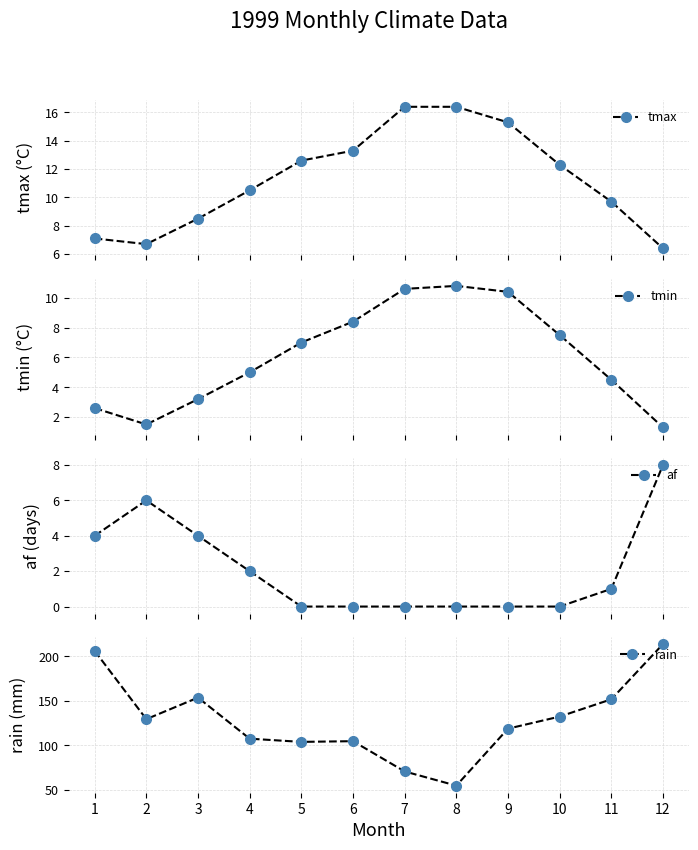

How many values in the af series exceed 1?

5